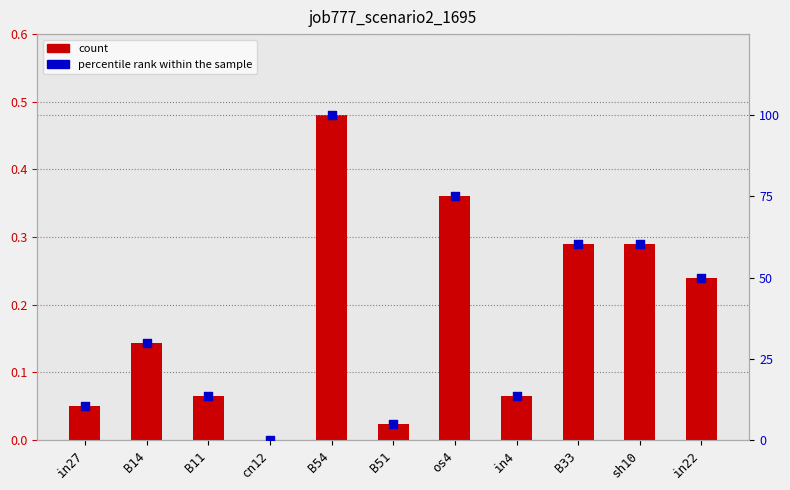

Which series has the largest total across all categories?

percentile rank within the sample